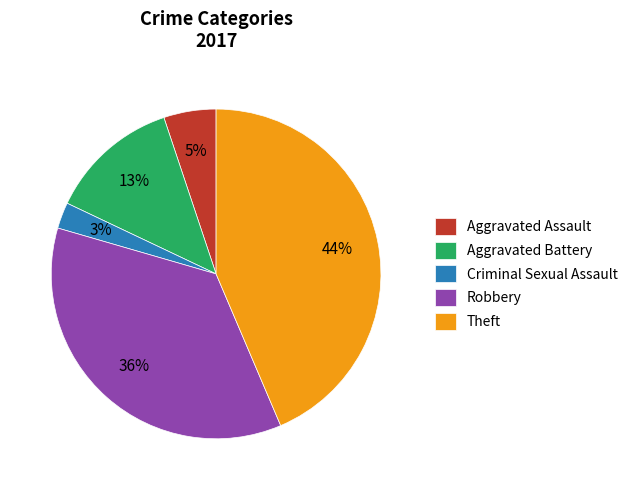

How many segments does this pie chart have?

5